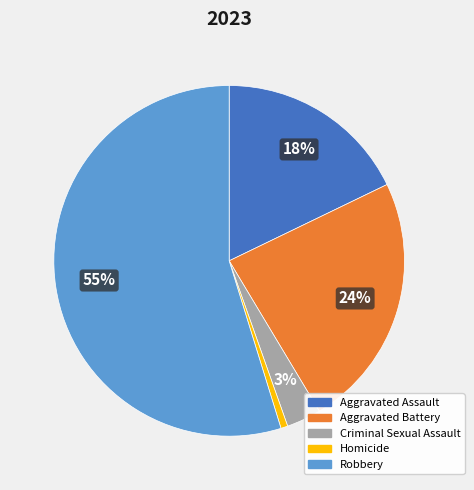

Count the number of slices in the pie.

5